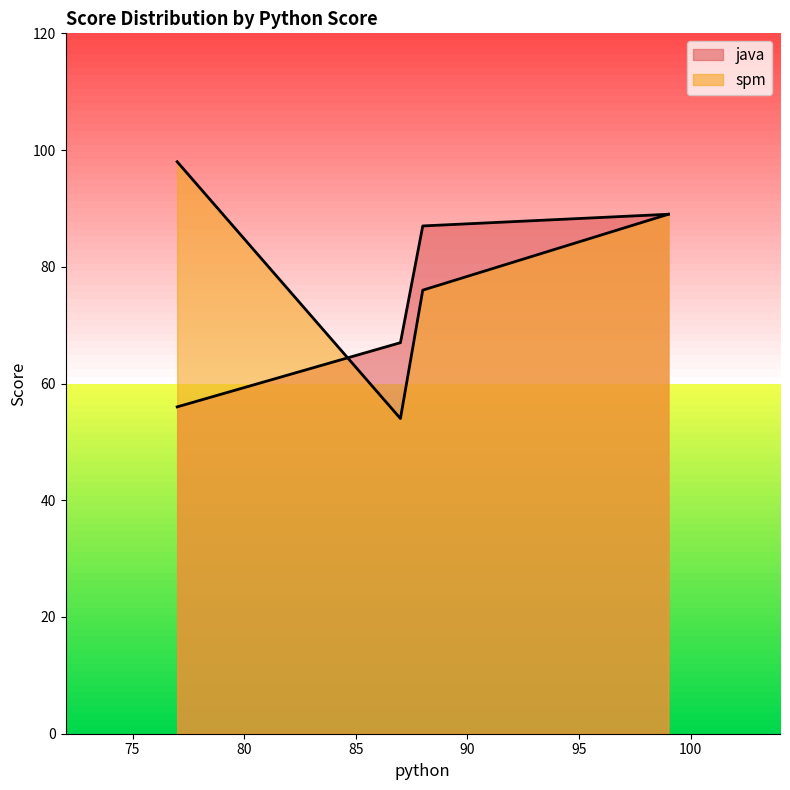

Where is spm nearest to the value 76?

88